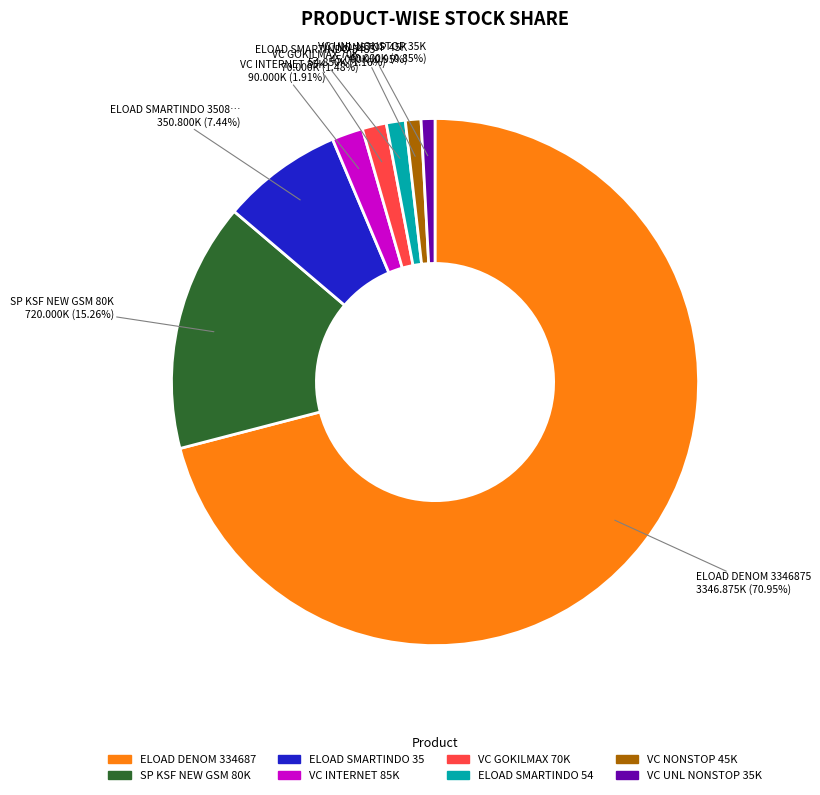

Is there a majority slice in this chart?

Yes